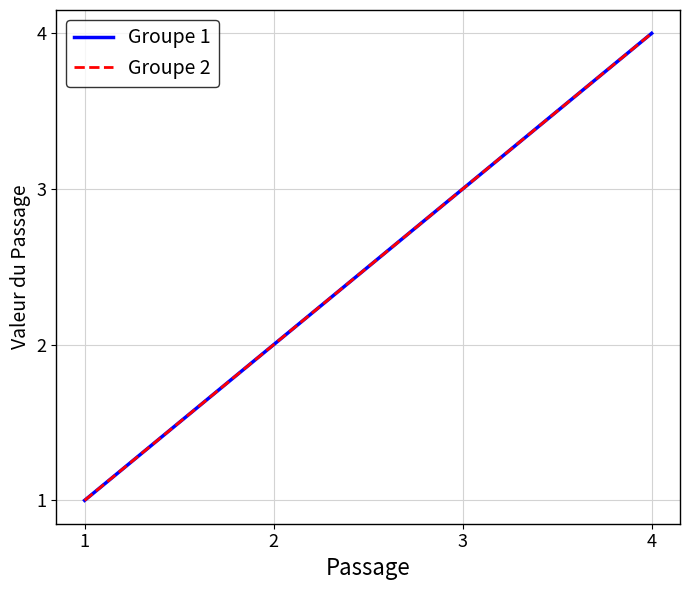

Between 3 and 1, which is larger?

3